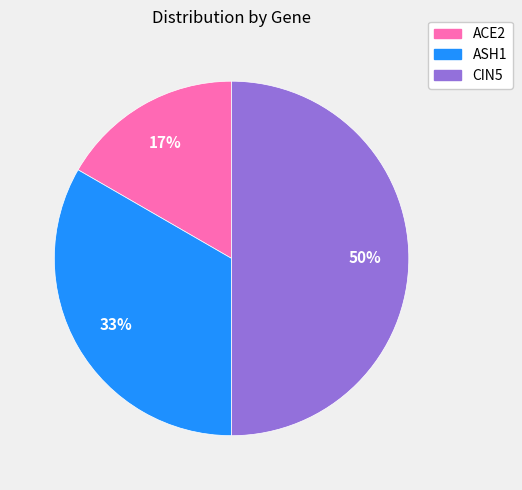

To the nearest percent, what is the combined percentage of ACE2 and CIN5?

67%